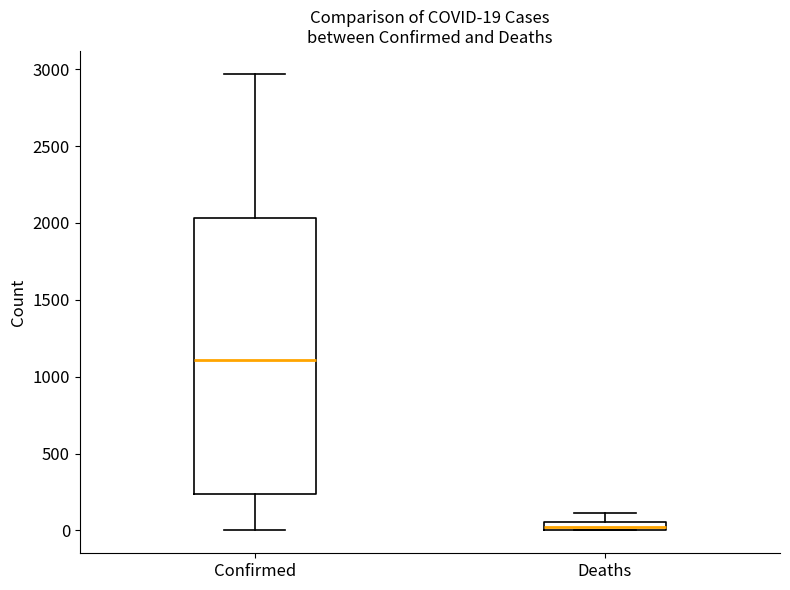

Which box is the tallest, from its lower edge to its upper edge?

Confirmed